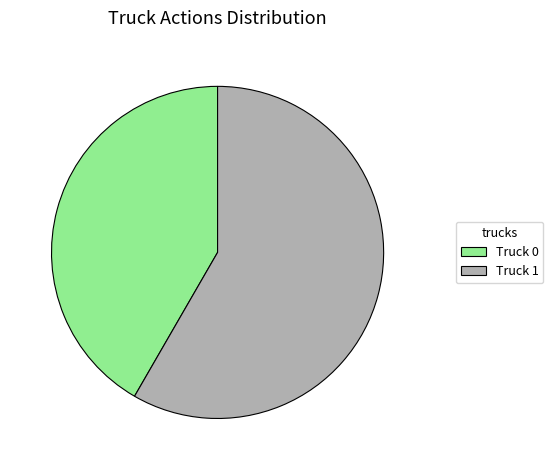

What is the ratio of the value at Truck 0 to the value at Truck 1?

0.7